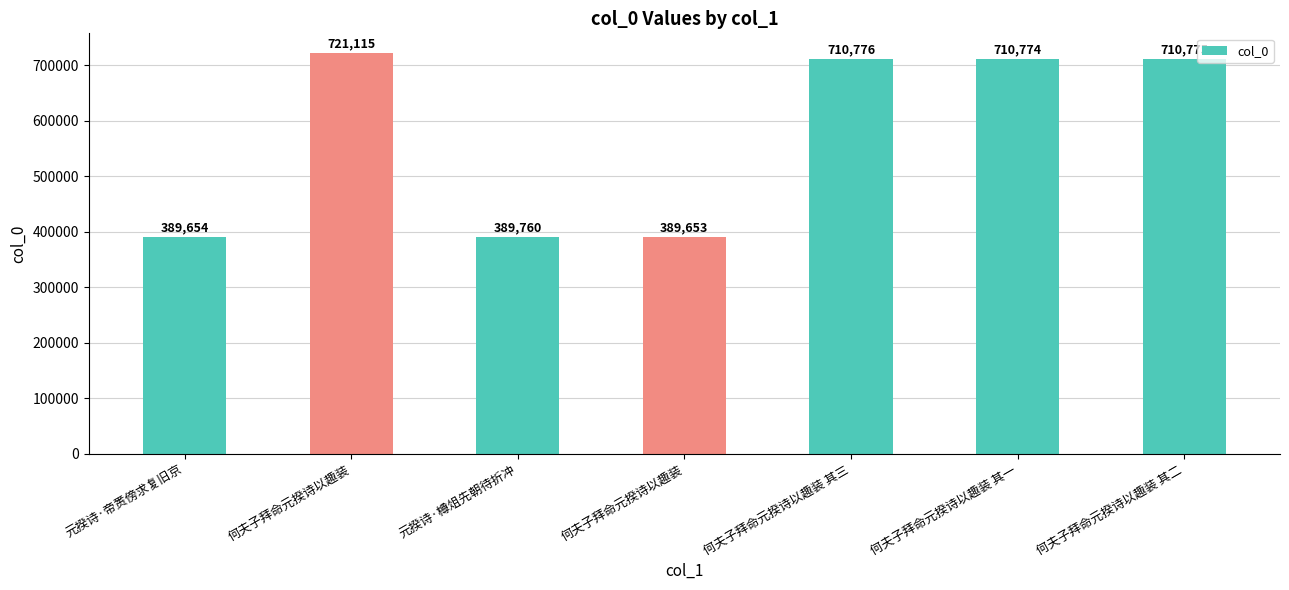

How many bars are there in total?

7